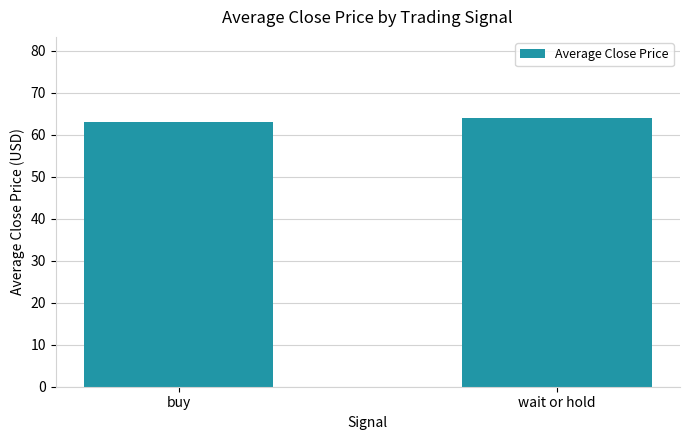

Is it true that the value at buy is 99.0?

False